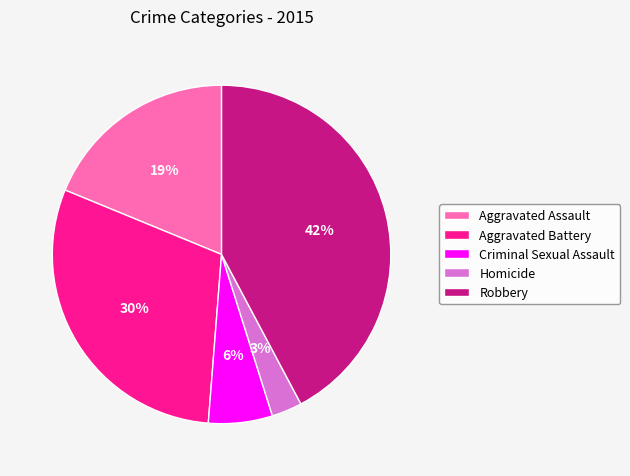

Do Aggravated Battery and Aggravated Assault together represent more than half of the pie?

No